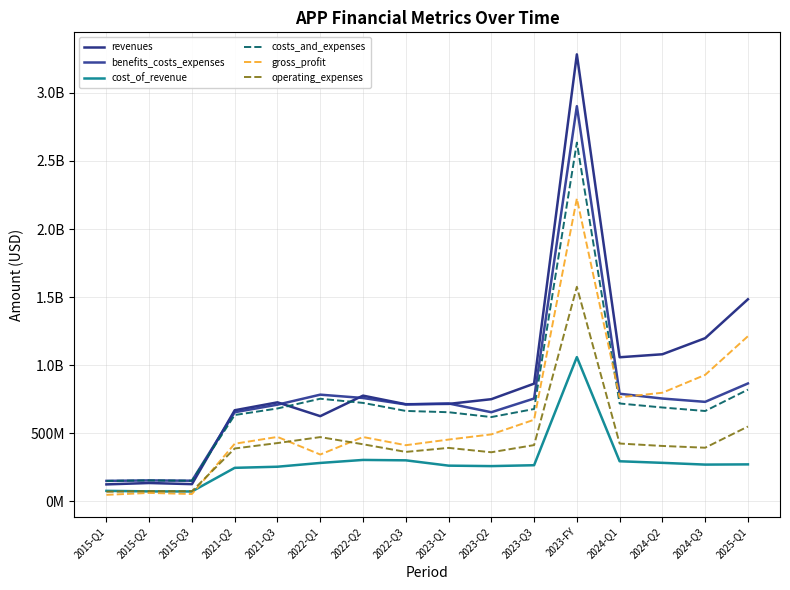

Reading right to left, list all the values displayed in this chart.

revenues: 1484021000	1198235000	1080119000	1058115000	3283087000	864256000	750165000	715405000	713099000	776231000	625421000	726951000	668806000	126052000	134394000	124263000
benefits_costs_expenses: 865627000	730566000	754852000	790170000	2902517000	755031000	654363000	718758000	711490000	758863000	783403000	709876000	654428000	151149000	153553000	149950000
cost_of_revenue: 271232000	269659000	282547000	294148000	1059191000	265049000	258575000	261960000	300988000	303929000	281780000	254052000	245853000	72394000	72848000	76801000
costs_and_expenses: 820550000	663301000	689133000	718556000	2634880000	677938000	618837000	654358000	663832000	722876000	753408000	681903000	633828000	151149000	153553000	149950000
gross_profit: 1212789000	928576000	797572000	763967000	2223896000	599207000	491590000	453445000	412111000	472302000	343641000	472899000	422953000	53658000	61546000	47462000
operating_expenses: 549318000	393642000	406586000	424408000	1575689000	412889000	360262000	392398000	362844000	418947000	471628000	427851000	387975000	73924000	74542000	70392000